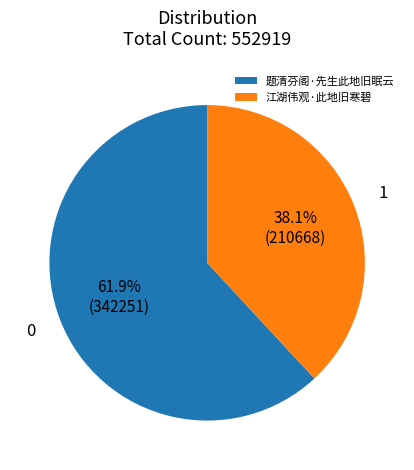

Which slice is the largest?

题清芬阁·先生此地旧眠云